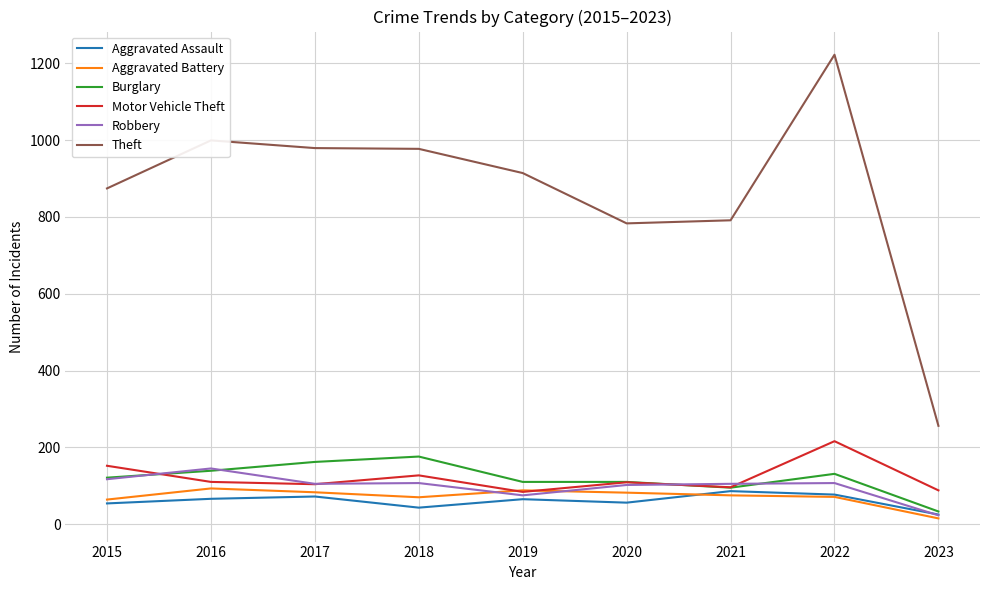

What is the maximum value shown in the chart?

1222